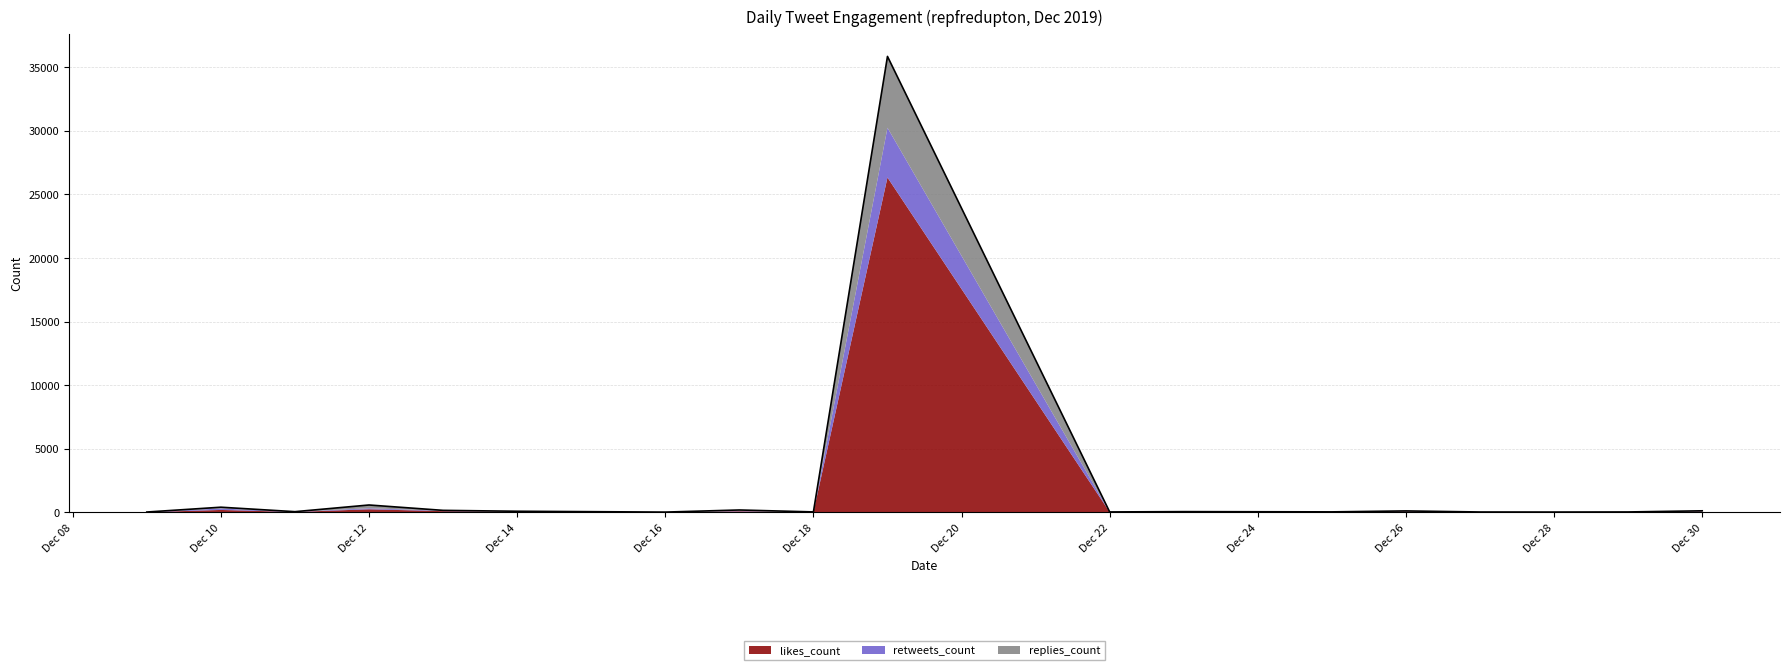

What are all the series names shown in the legend?

likes_count, retweets_count, replies_count